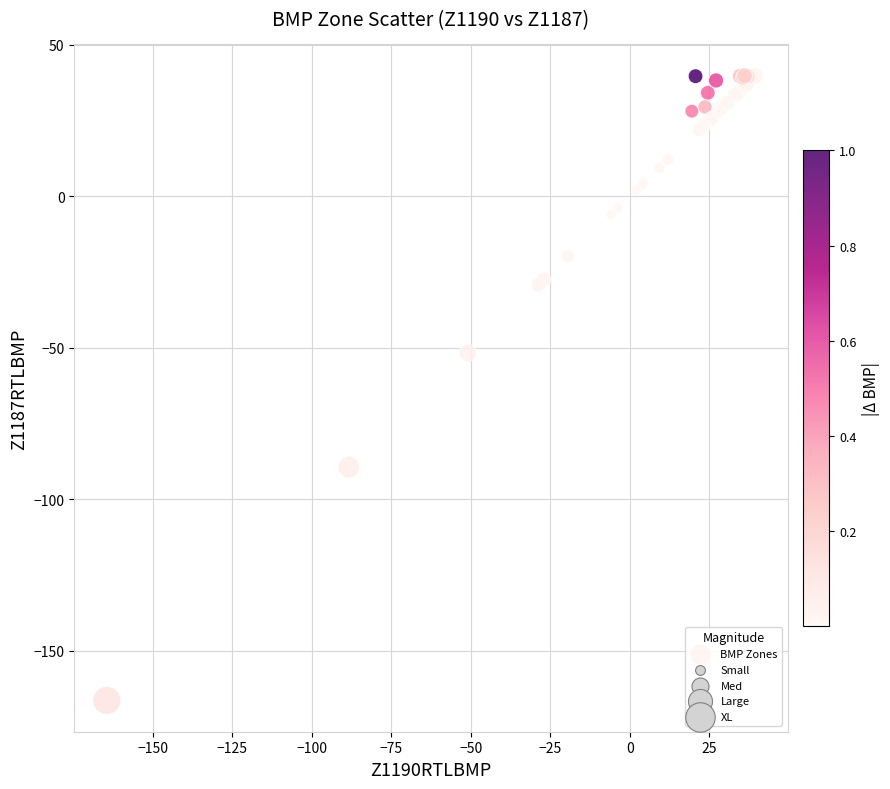

What Y value in the scatter plot is closest to -63?

-51.7